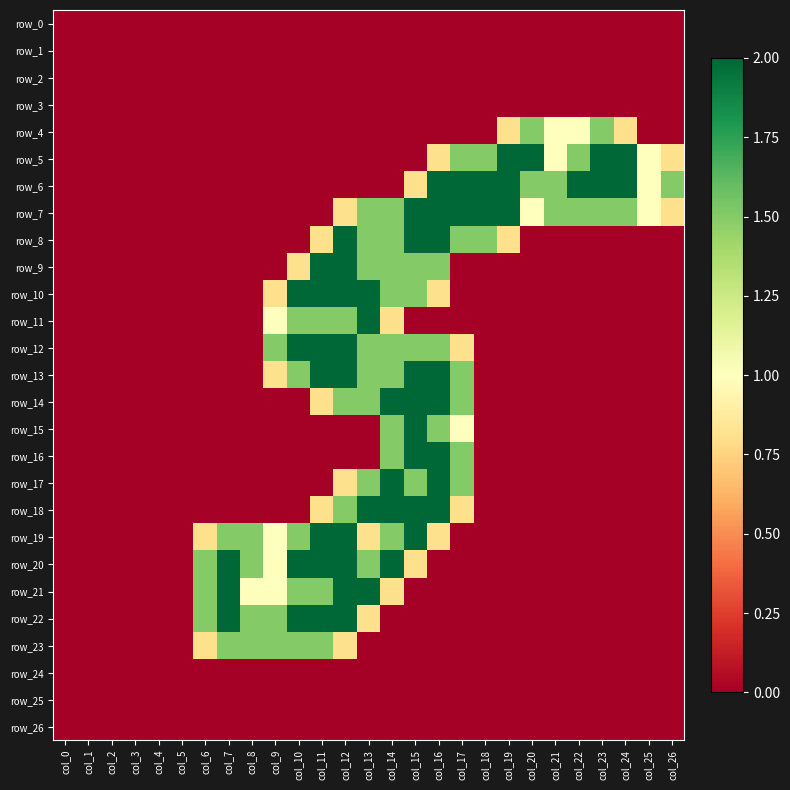

Is it true that row_18 equals 0.0 at col_0?

True